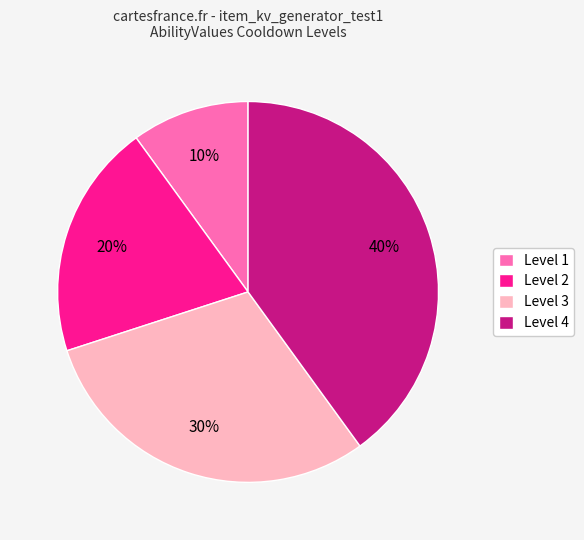

True or false: Level 1 accounts for 10% of the total.

True